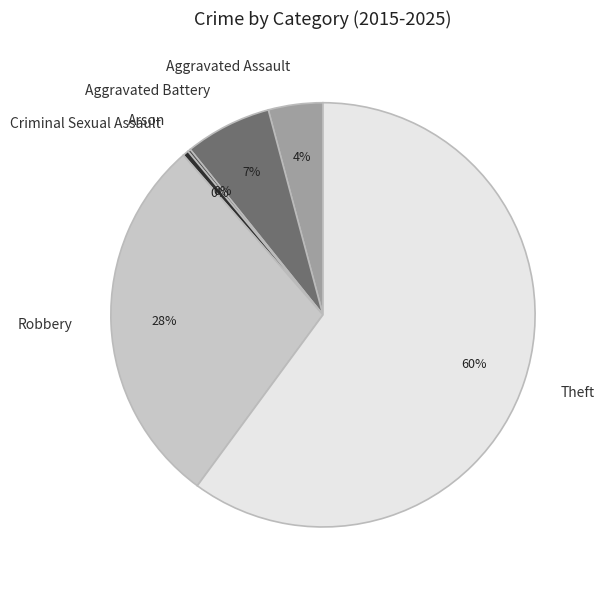

Which category accounts for the majority?

Theft